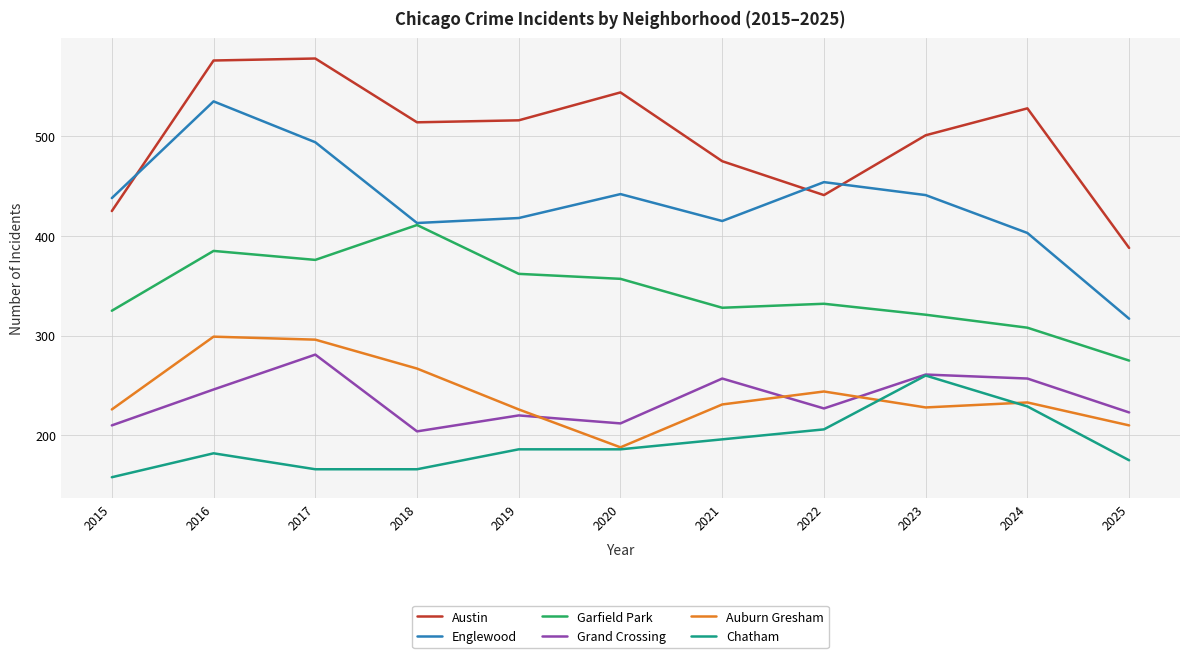

True or false: Garfield Park and Austin cross at least once.

False